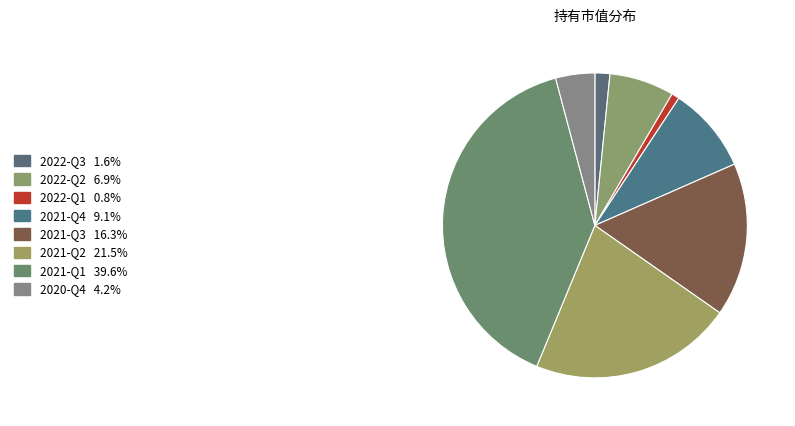

To the nearest percent, what portion does 2022-Q2 represent?

7%